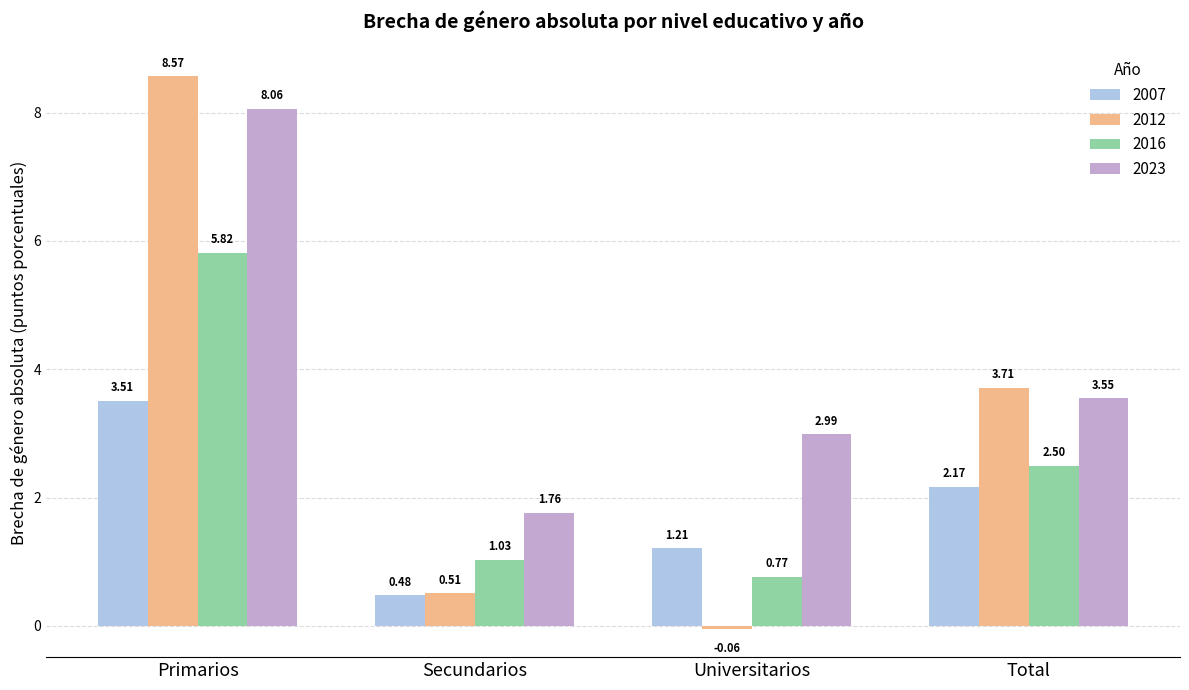

List the series in order of their overall mean, highest first.

2023, 2012, 2016, 2007